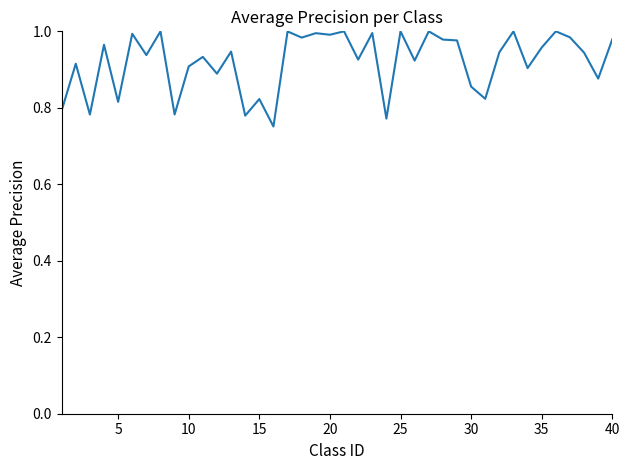

Does the chart have visible grid lines?

No